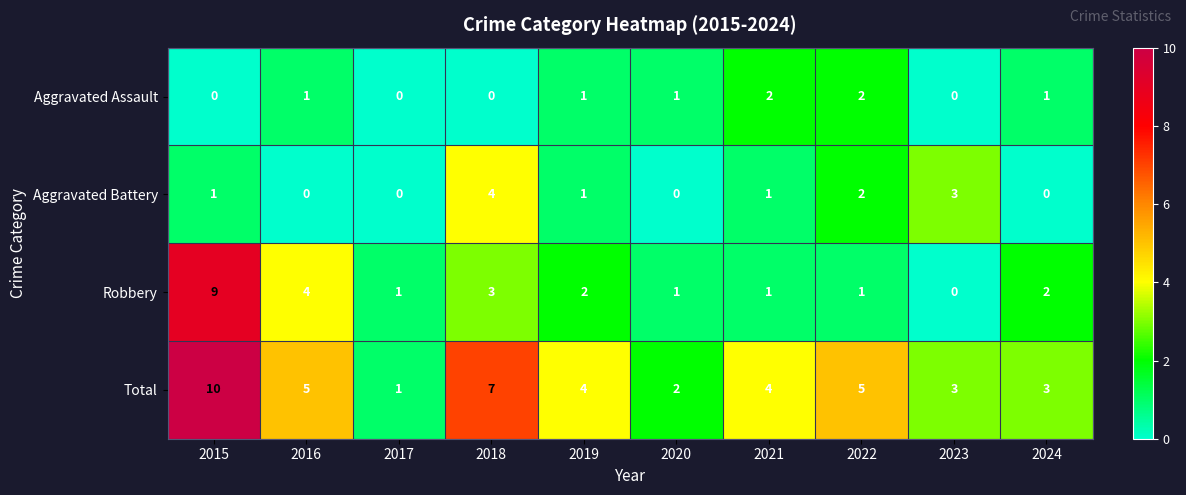

How many values in the Total series are below 4?

4